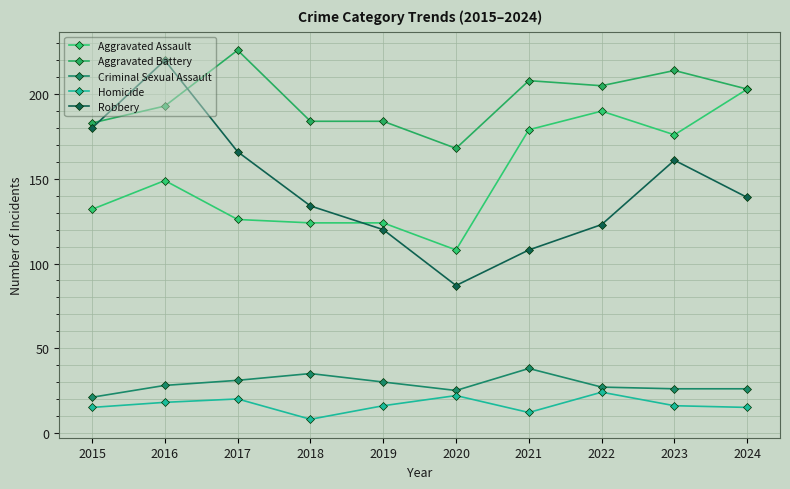

Which series has the largest total across all categories?

Aggravated Battery